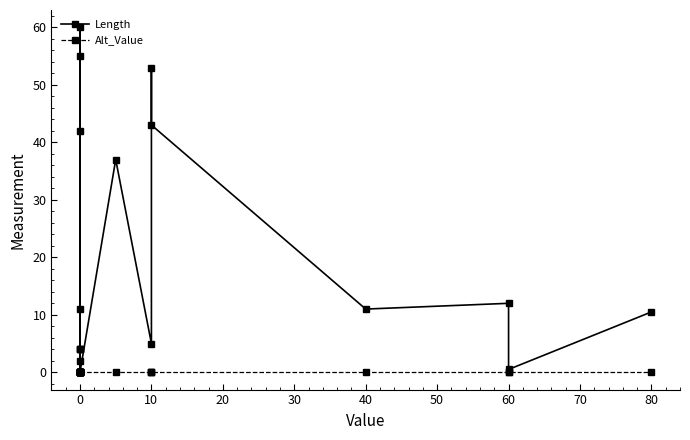

What position from the left is 14?

15